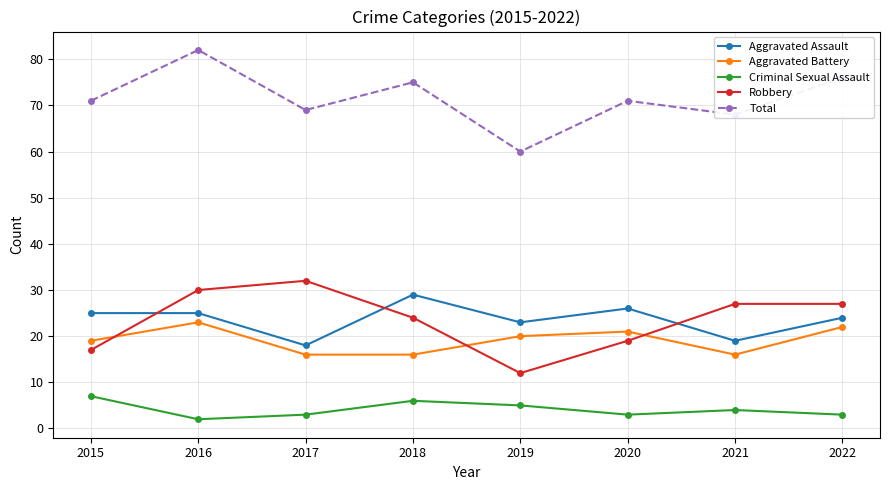

How many interior local valleys does the Robbery series have?

1